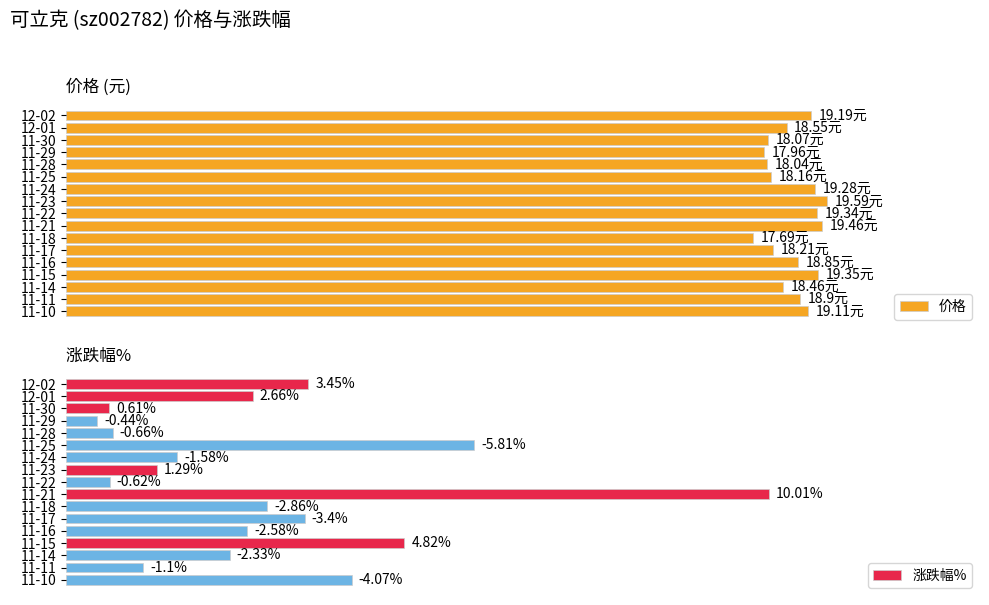

Which series has the widest spread of values?

涨跌幅%